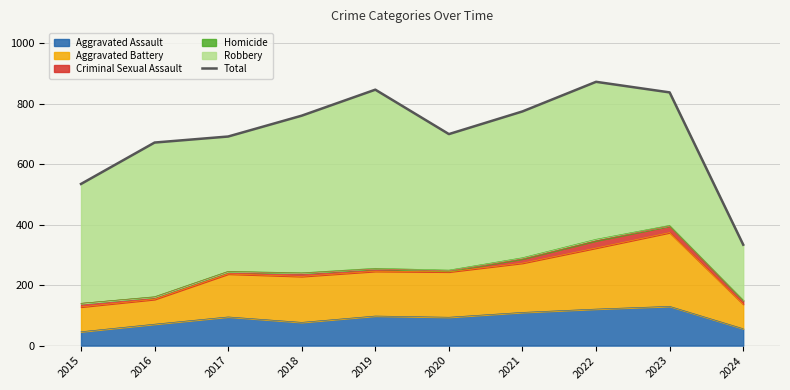

Where is the first local minimum?

2020